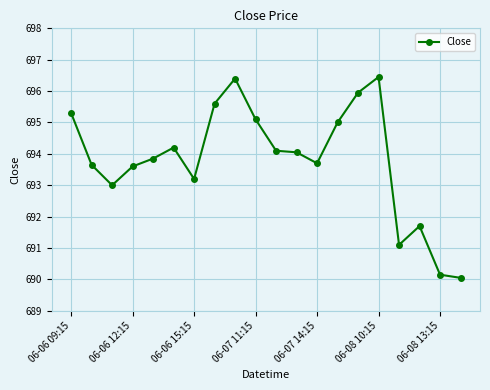

True or false: the data has more than 2 interior local peaks.

True